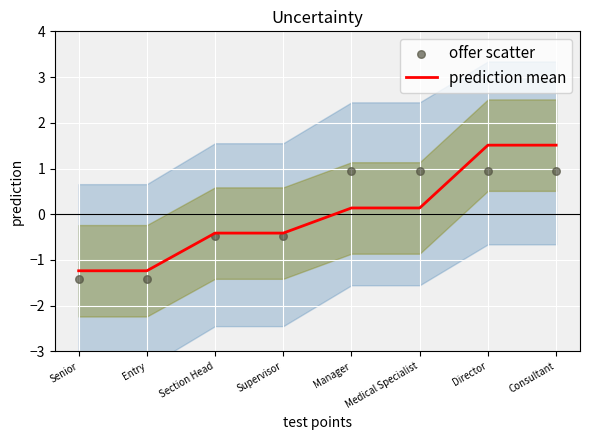

At how many categories does at least one series exceed 1?

2